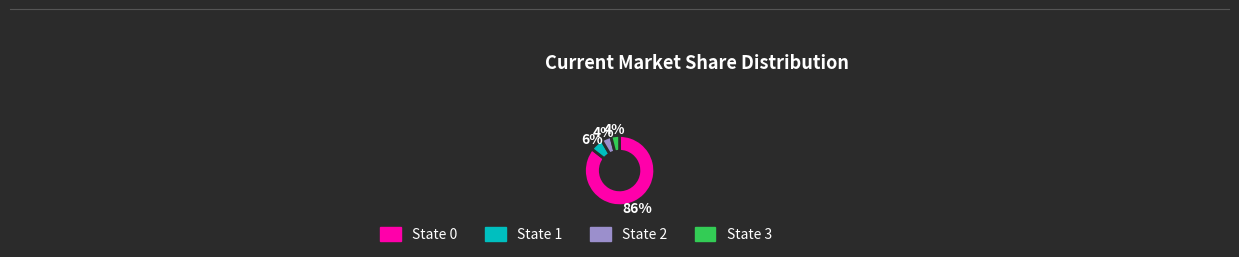

How many slices are in this pie chart?

4